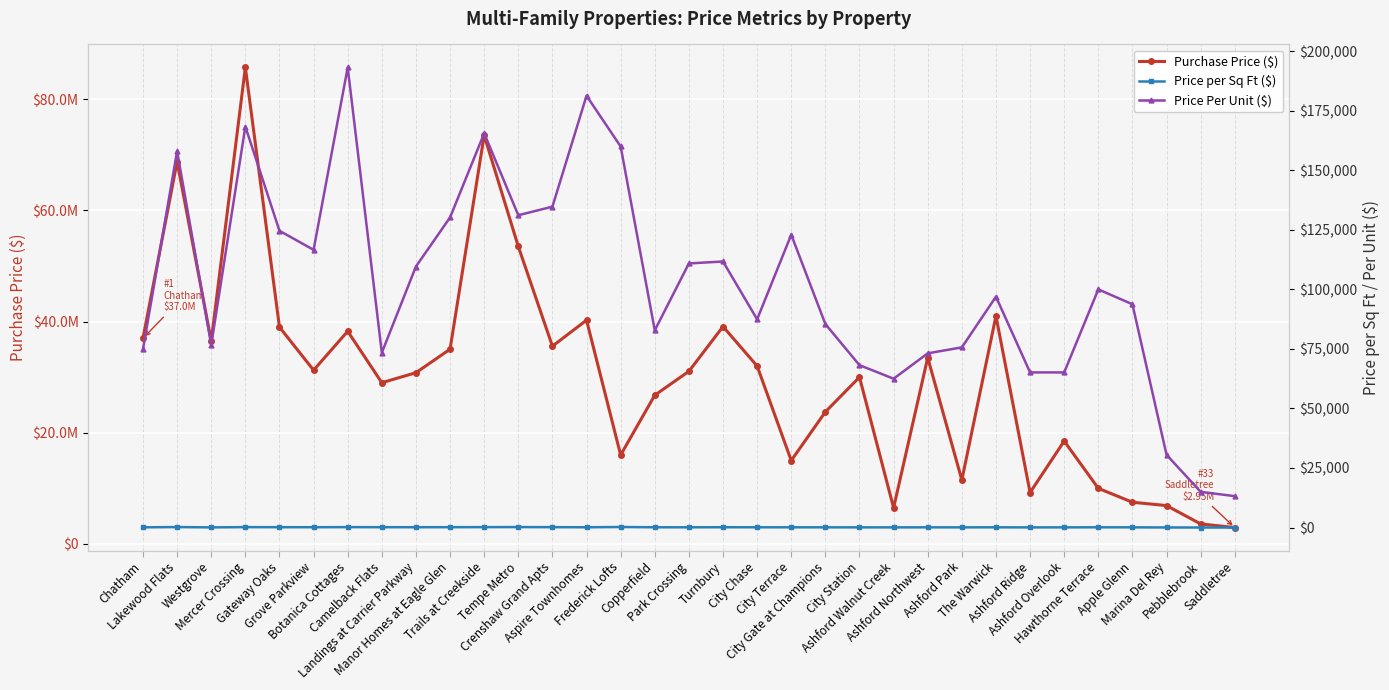

True or false: Price Per Unit ($) has a value of 130204.0 at Manor Homes at Eagle Glen.

True